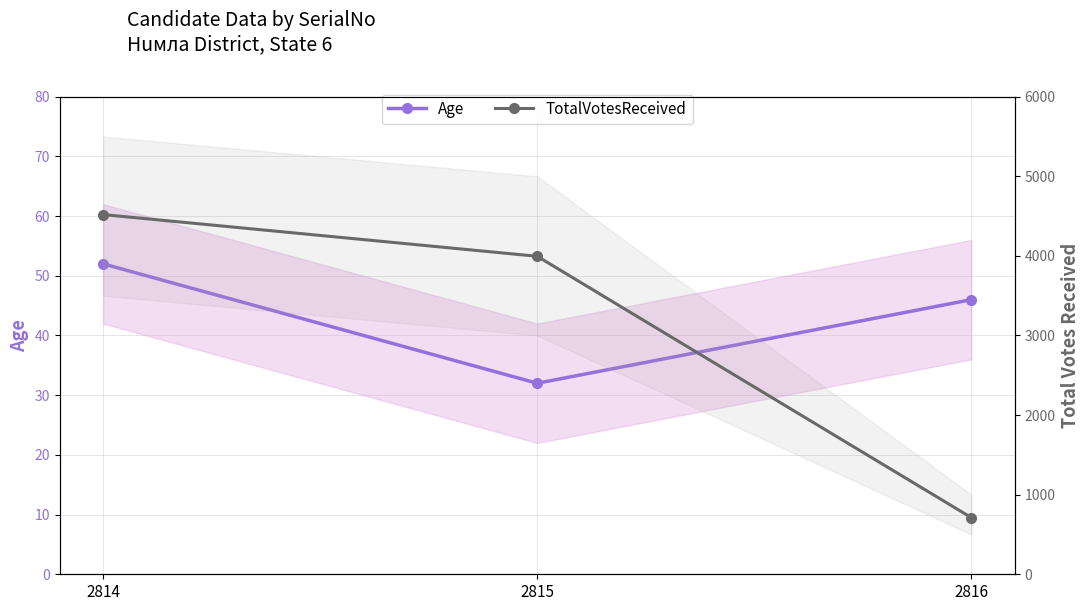

How many lines are shown in the chart?

2